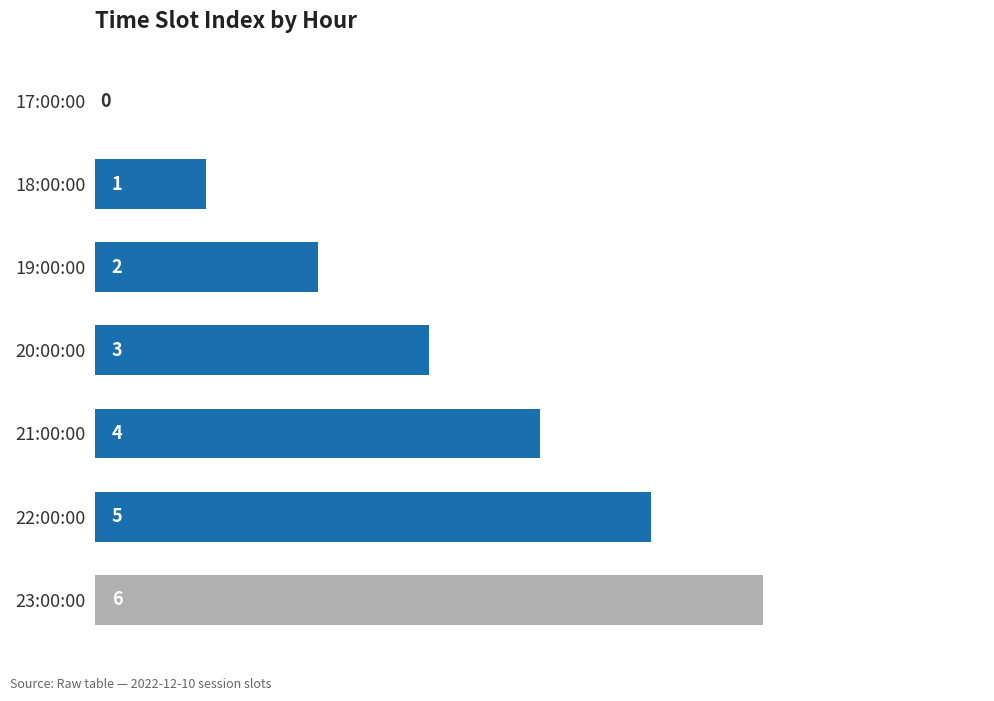

Where is the data nearest to the value 3?

20:00:00